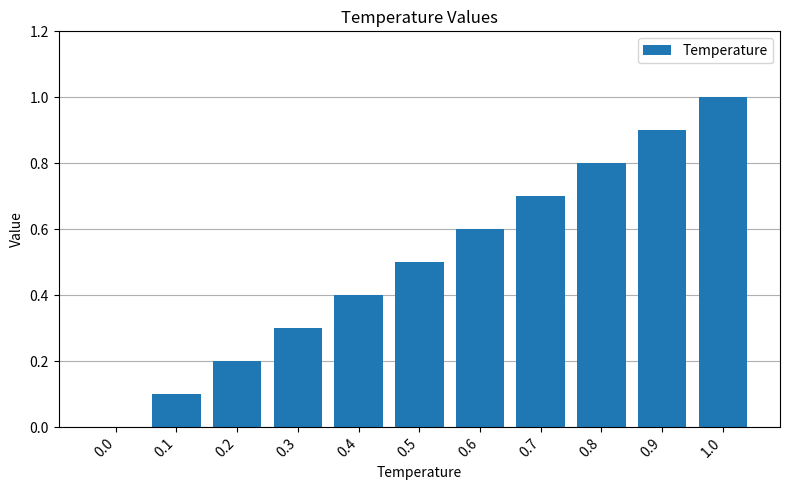

Is it true that the value at 1.0 is 1.0?

True